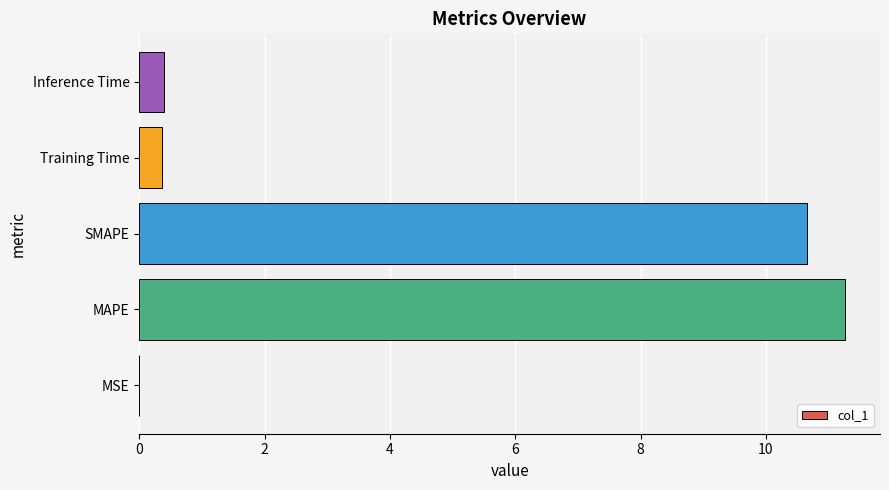

Between MAPE and MSE, which is larger?

MAPE